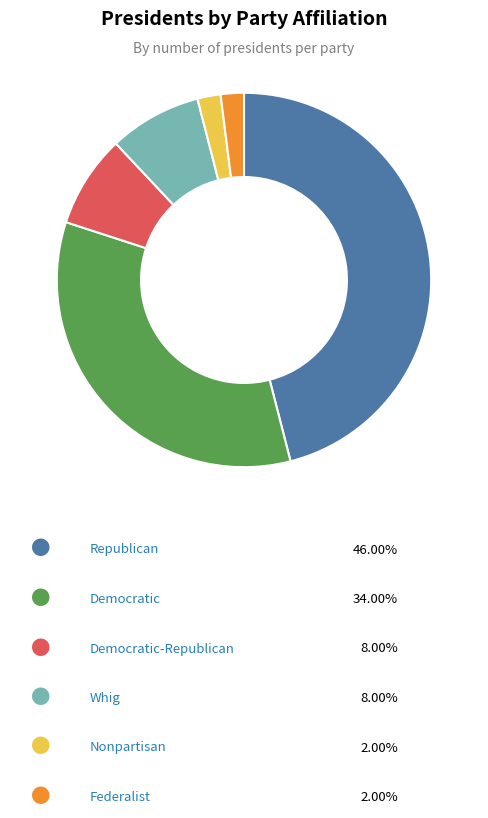

Is there a majority slice in this chart?

No